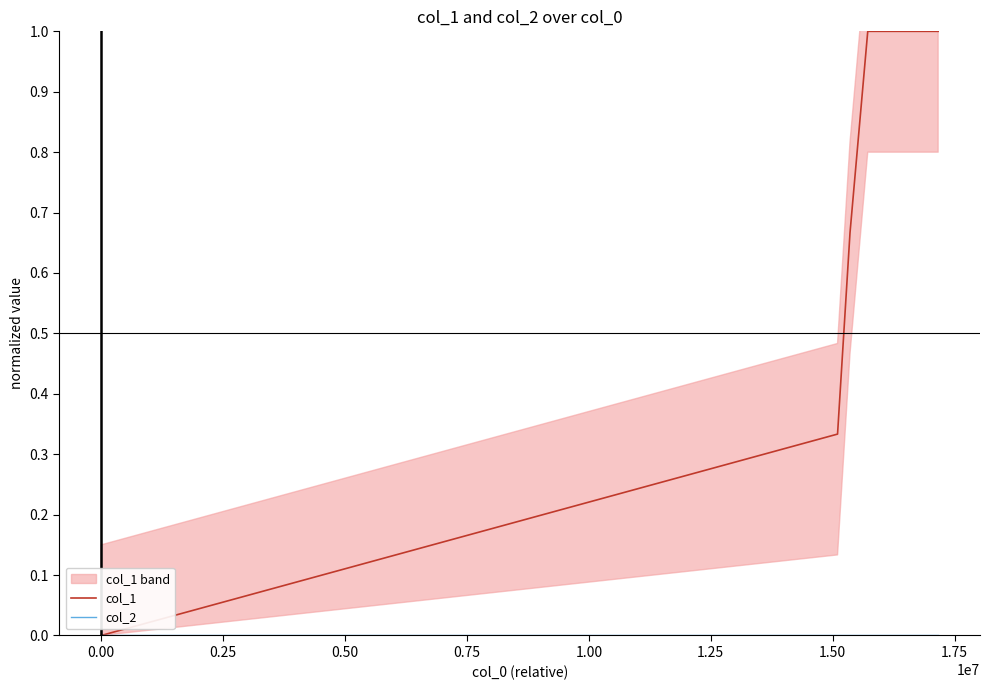

What is the difference between the highest and lowest values at 0.75?

1.0